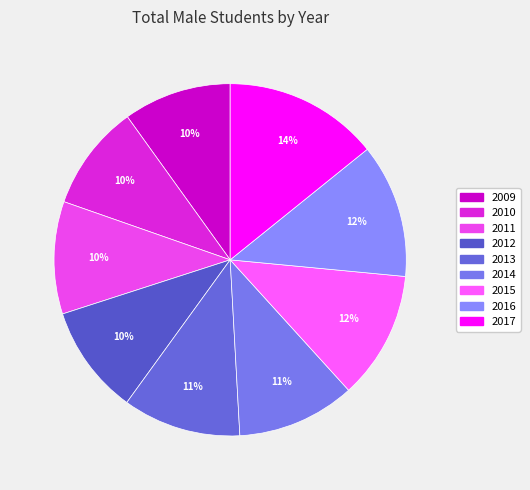

The 2015 slice represents 1% of the pie. True or false?

False